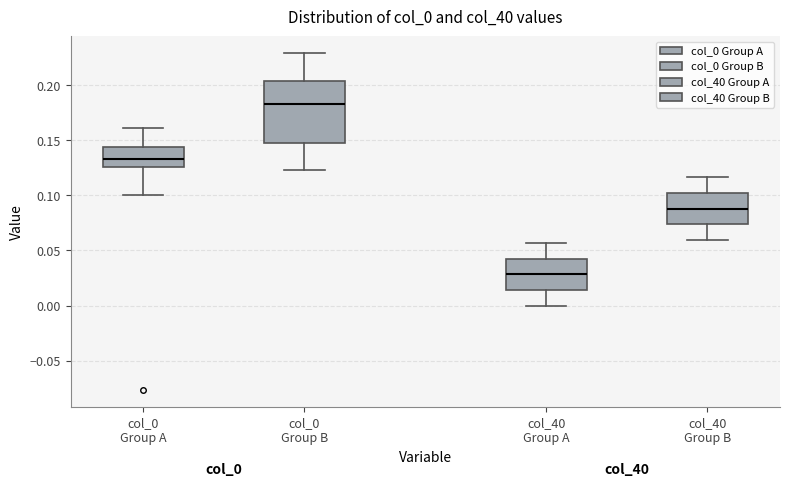

Reading left to right, transcribe this box plot: for each box, give where its median line is, the range the box spans, and where its two whiskers end, as read against the y-axis. The values are not printed on the chart, so give them approximately, as read against the axis.

col_0 Group A: median 0.135, box 0.125 to 0.145, whiskers 0.100 to 0.160
col_0 Group B: median 0.185, box 0.145 to 0.205, whiskers 0.125 to 0.230
col_40 Group A: median 0.030, box 0.015 to 0.045, whiskers 0.000 to 0.055
col_40 Group B: median 0.090, box 0.075 to 0.100, whiskers 0.060 to 0.115